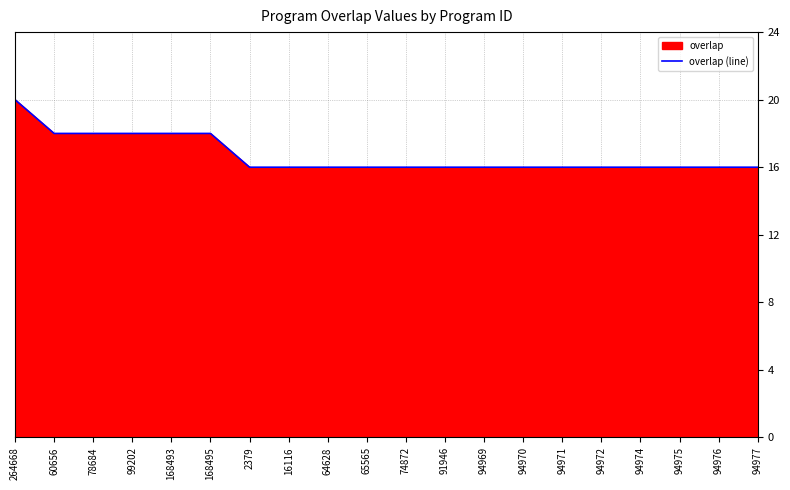

How many lines are shown in the chart?

1